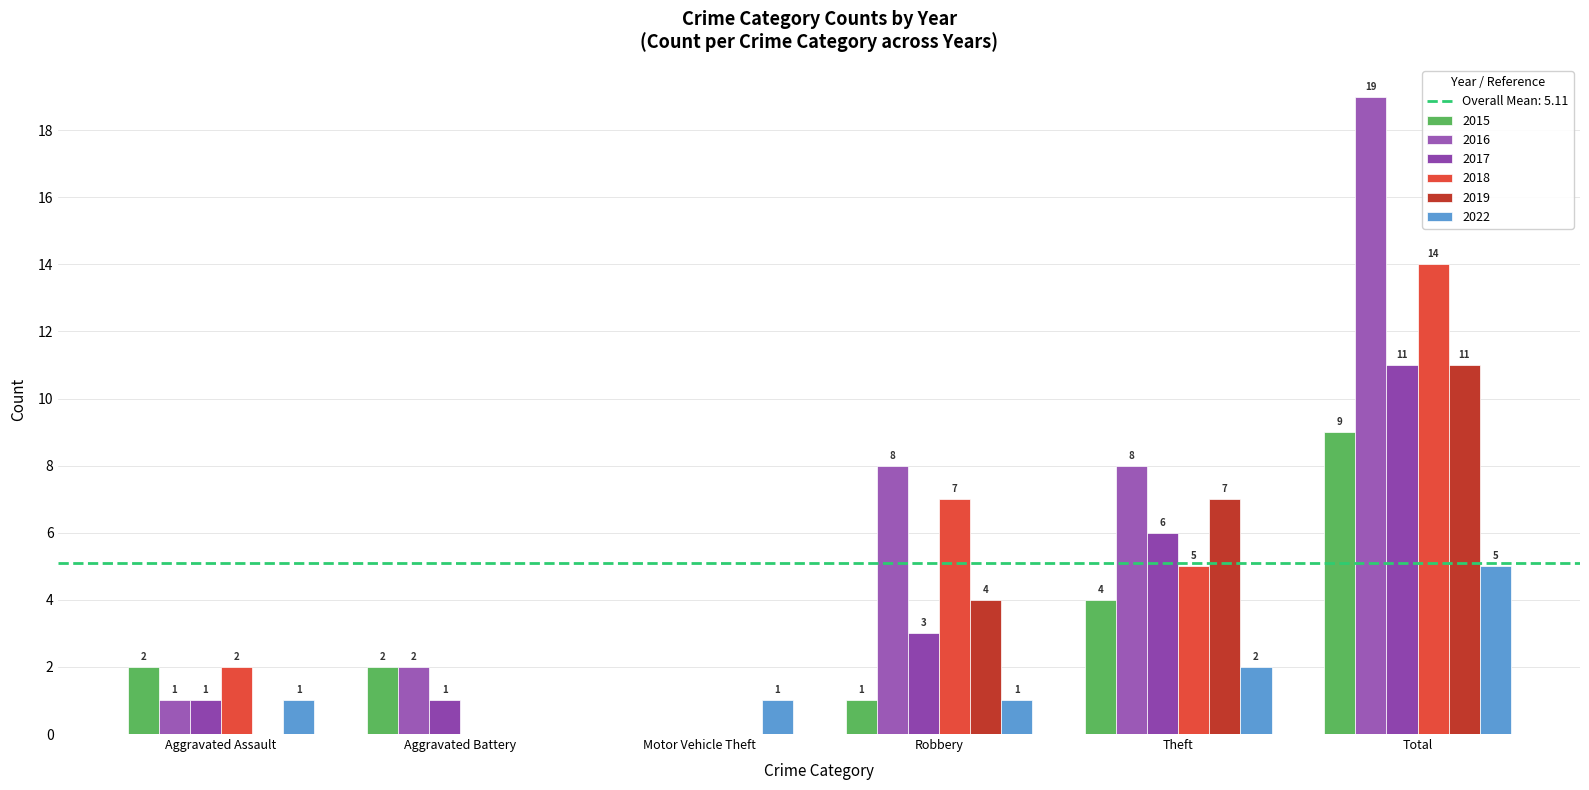

How many series are shown in this chart?

6